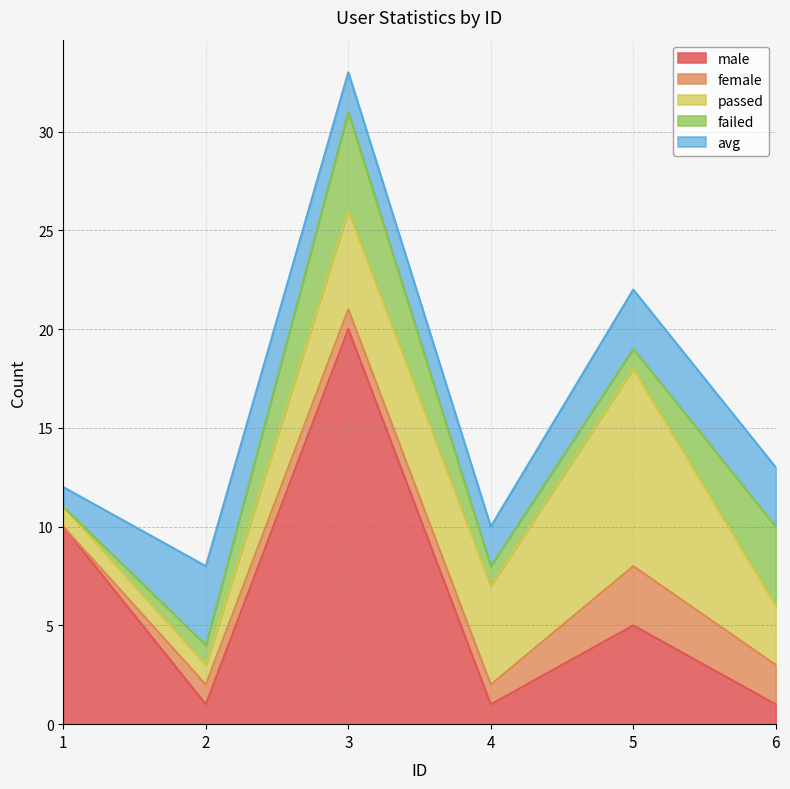

Count the male values in the range 1 to 10.

5